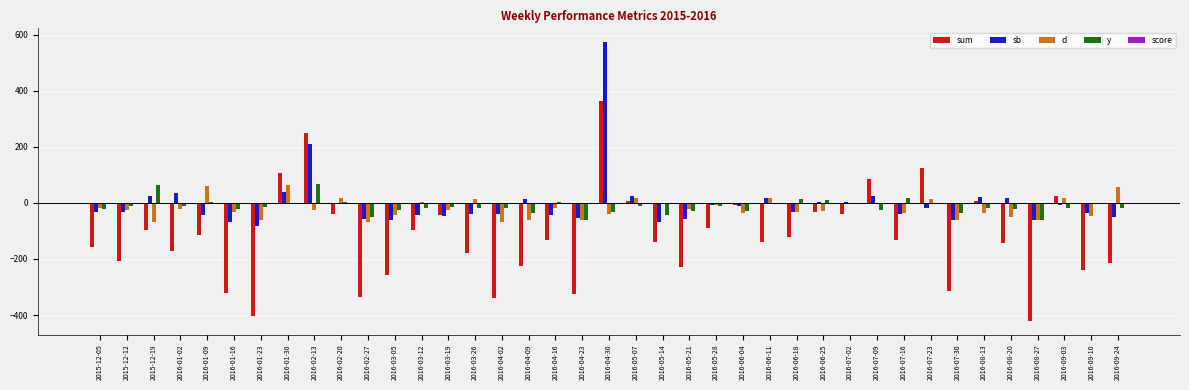

The value of d at 2016-03-05 is -43.0. True or false?

True